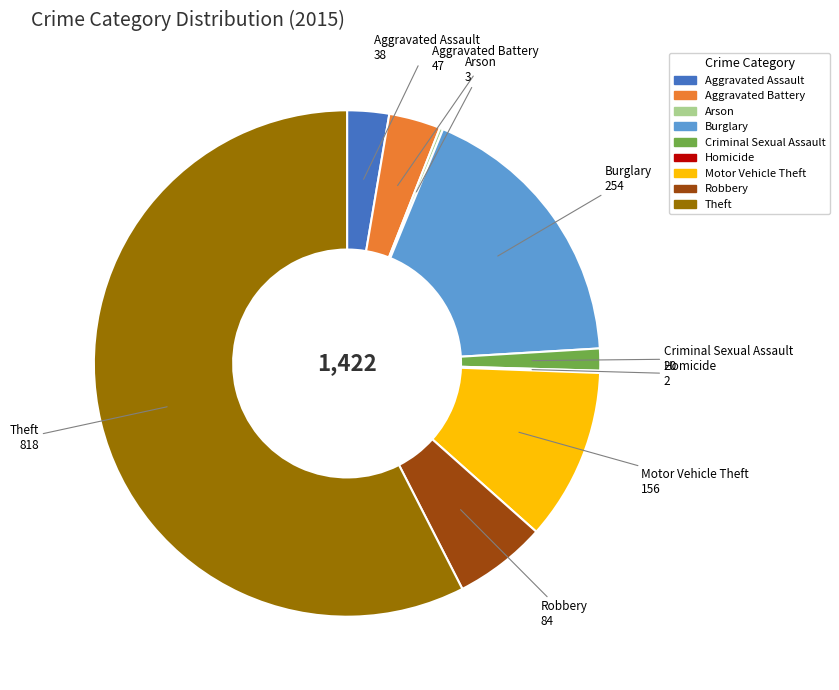

Which has a higher value, Aggravated Battery or Burglary?

Burglary